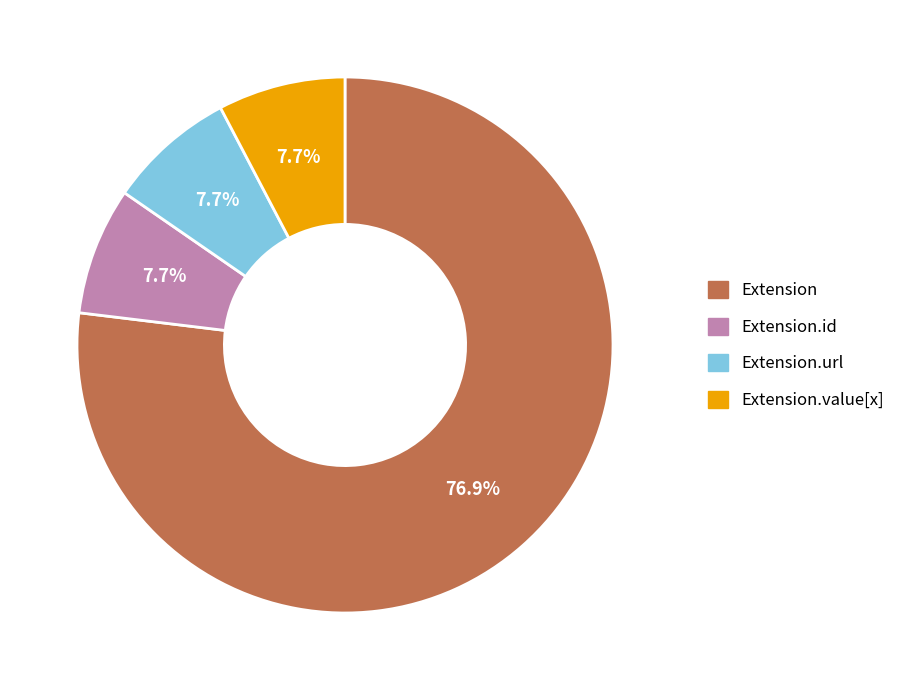

Does any single category account for the majority?

Yes